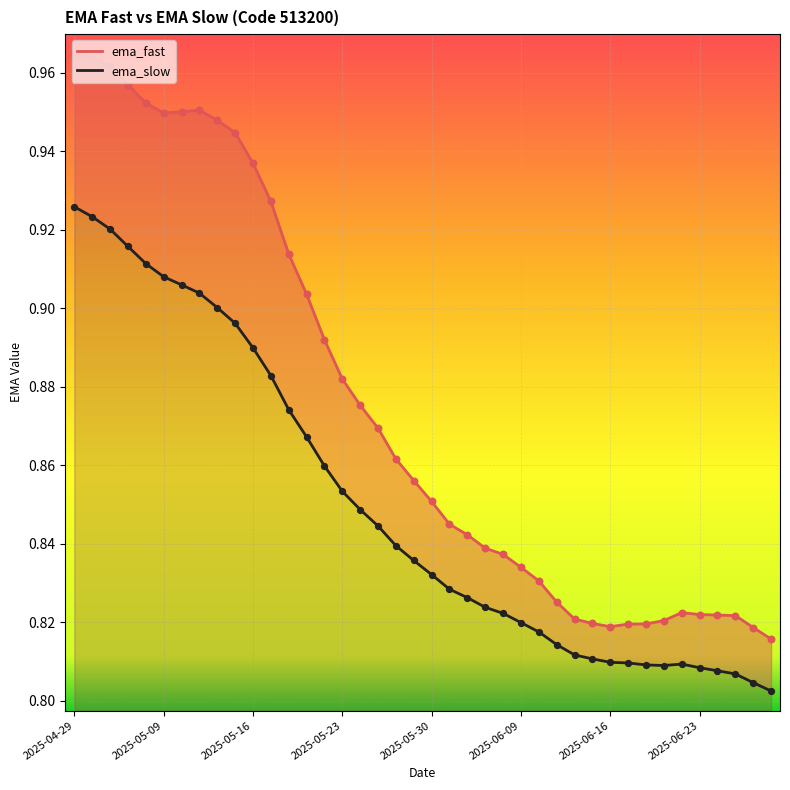

What are all the series names shown in the legend?

ema_fast, ema_slow